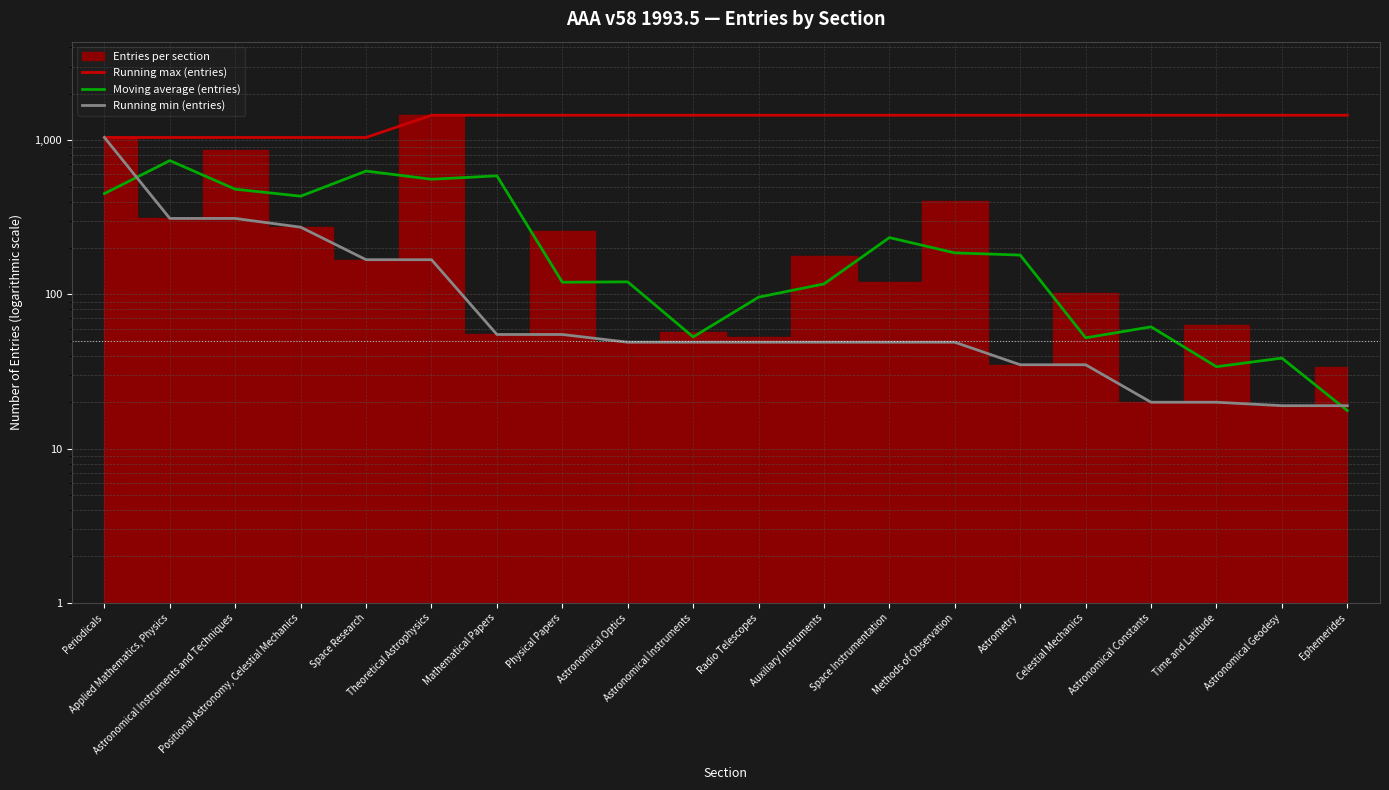

Which series has the largest total across all categories?

Running max (entries)